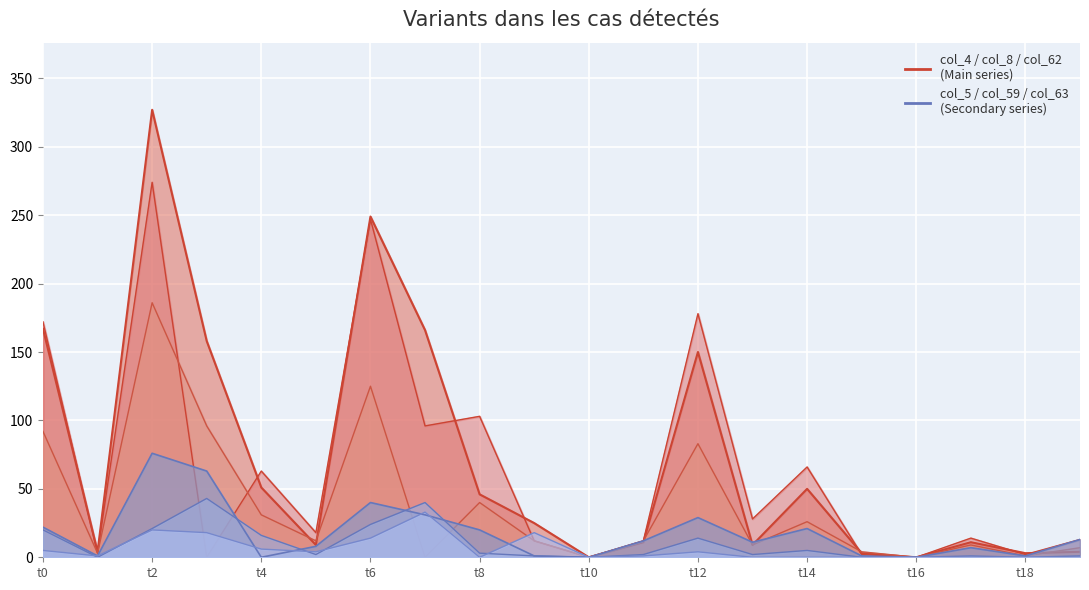

True or false: col_4 has more than 2 points higher than both neighbors.

True